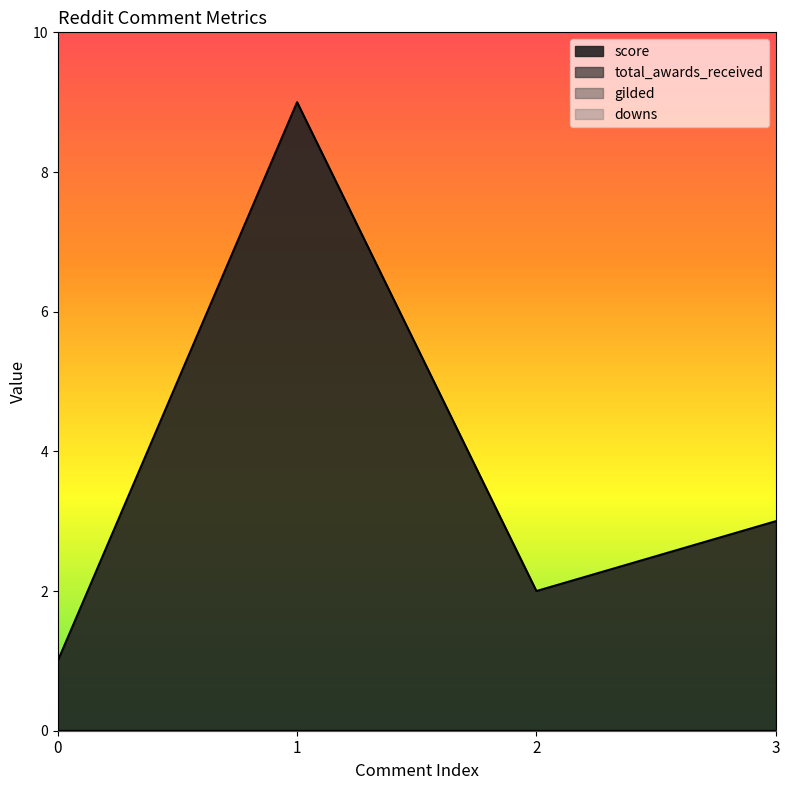

What are all the series names shown in the legend?

score, total_awards_received, gilded, downs